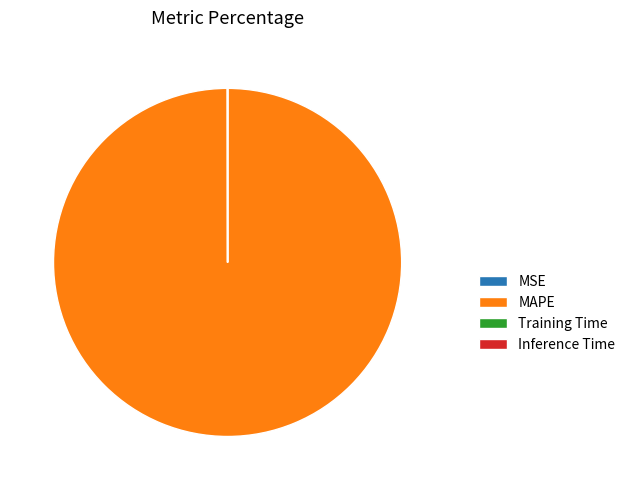

The MAPE slice represents 91% of the pie. True or false?

False